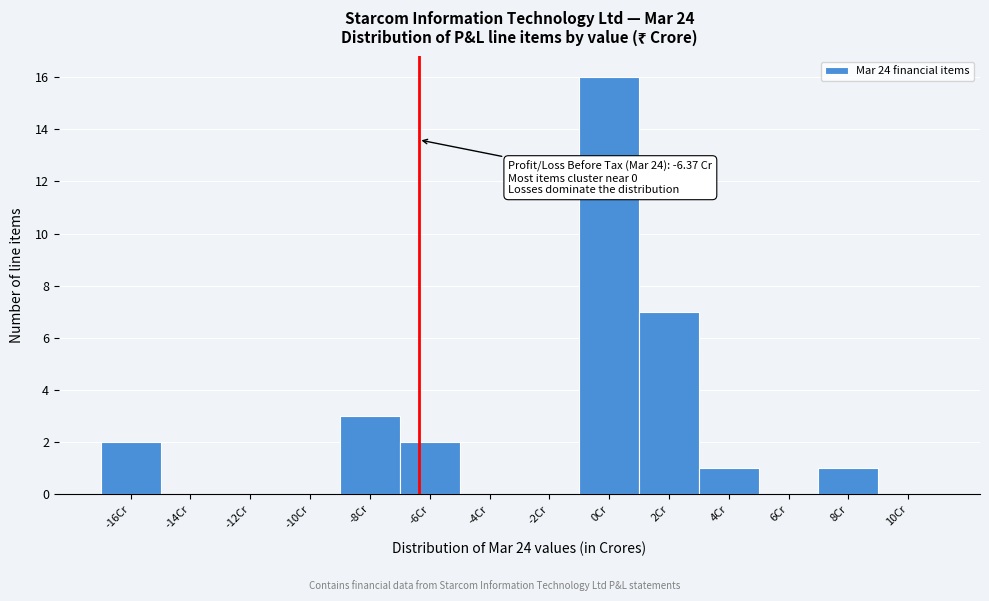

Which range on the x-axis has the tallest bar?

-1 to 1